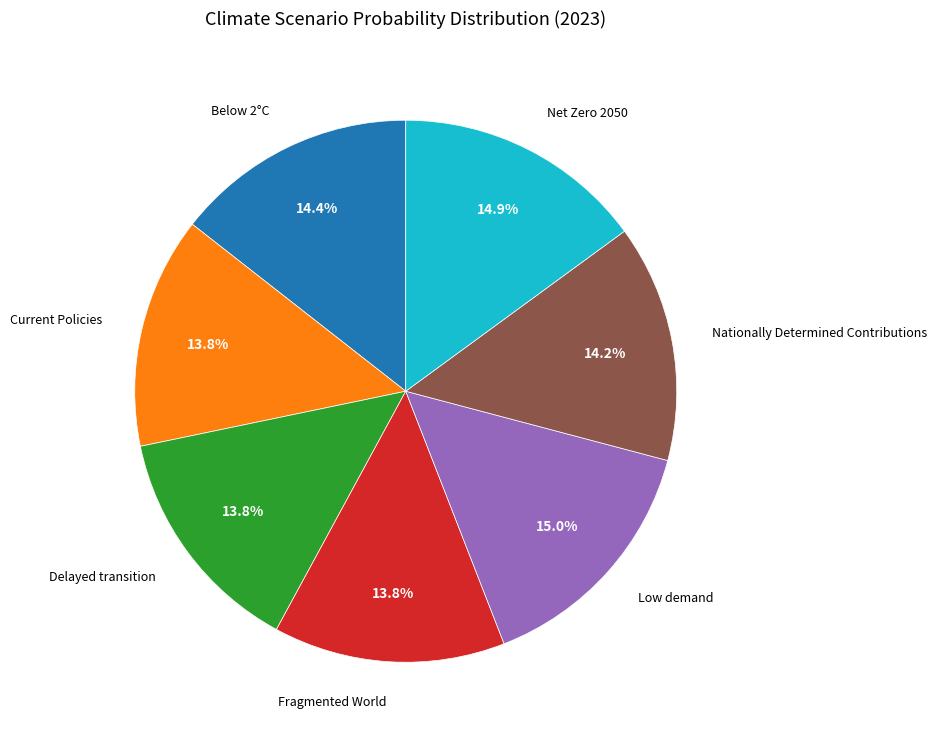

Does any single category account for the majority?

No